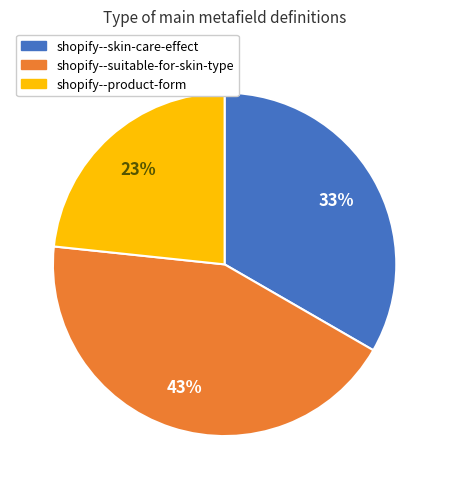

What is the smallest slice in the pie chart?

shopify--product-form